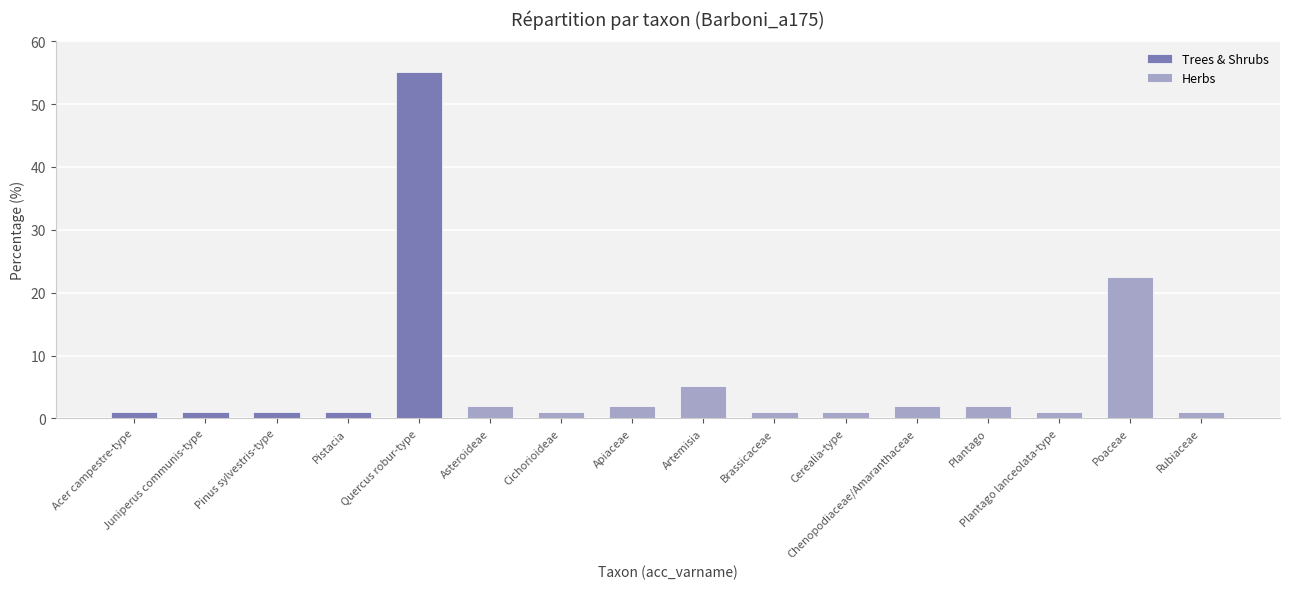

How many bars are there in total?

16